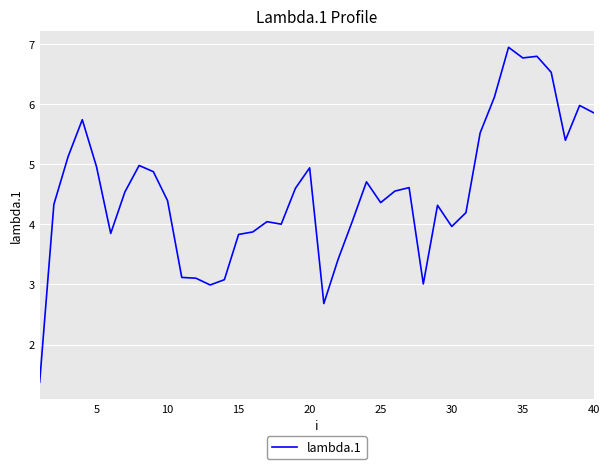

What is the minimum value shown in the chart?

1.4